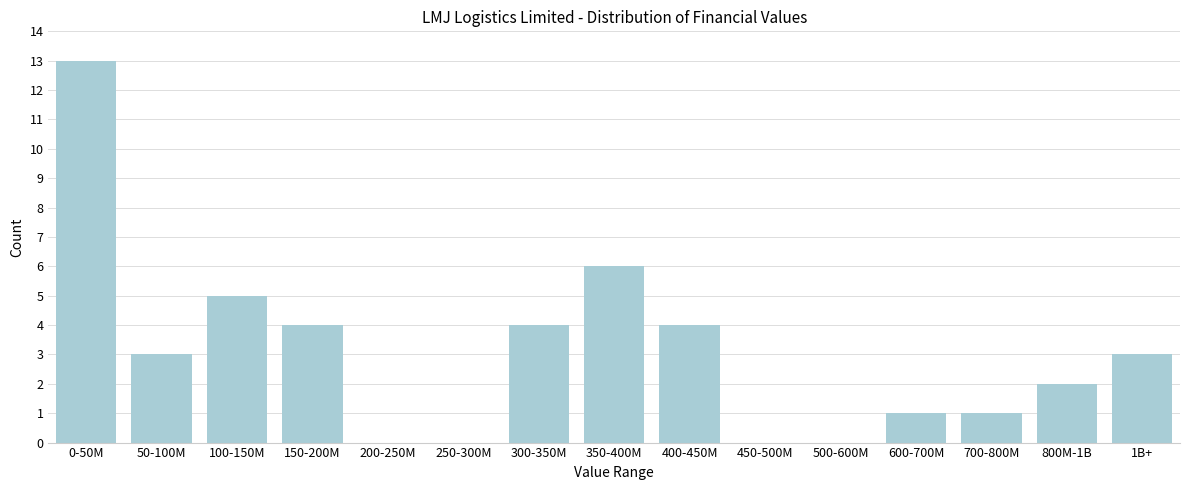

Reading right to left, extract all data points from this chart.

1B+=3	800M-1B=2	700-800M=1	600-700M=1	500-600M=0	450-500M=0	400-450M=4	350-400M=6	300-350M=4	250-300M=0	200-250M=0	150-200M=4	100-150M=5	50-100M=3	0-50M=13